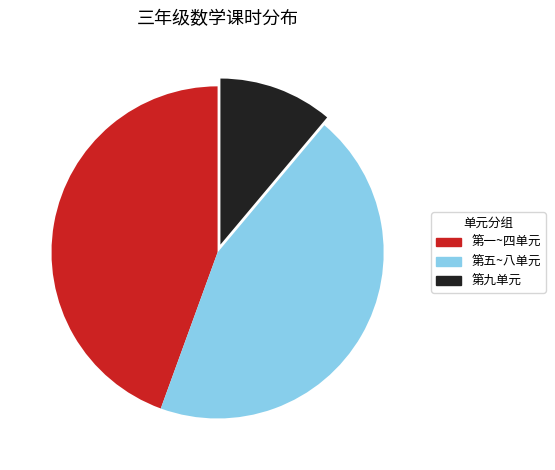

How many slices are in this pie chart?

3